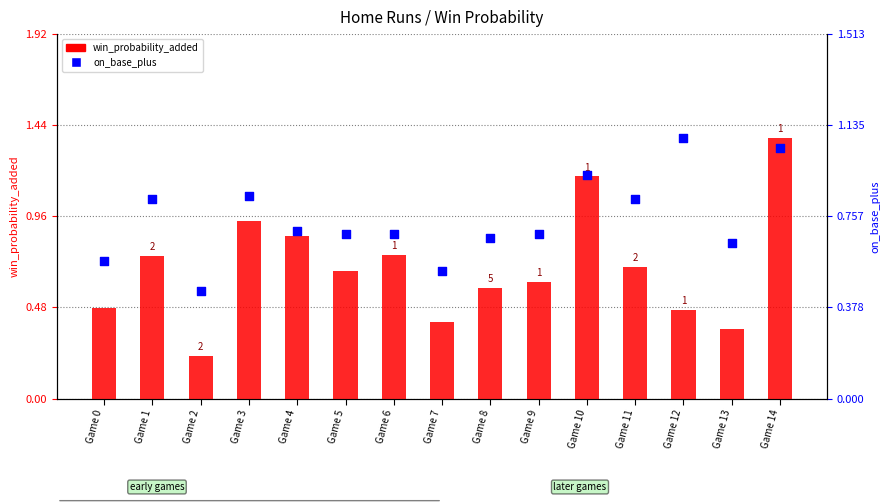

What are all the series names shown in the legend?

win_probability_added, on_base_plus